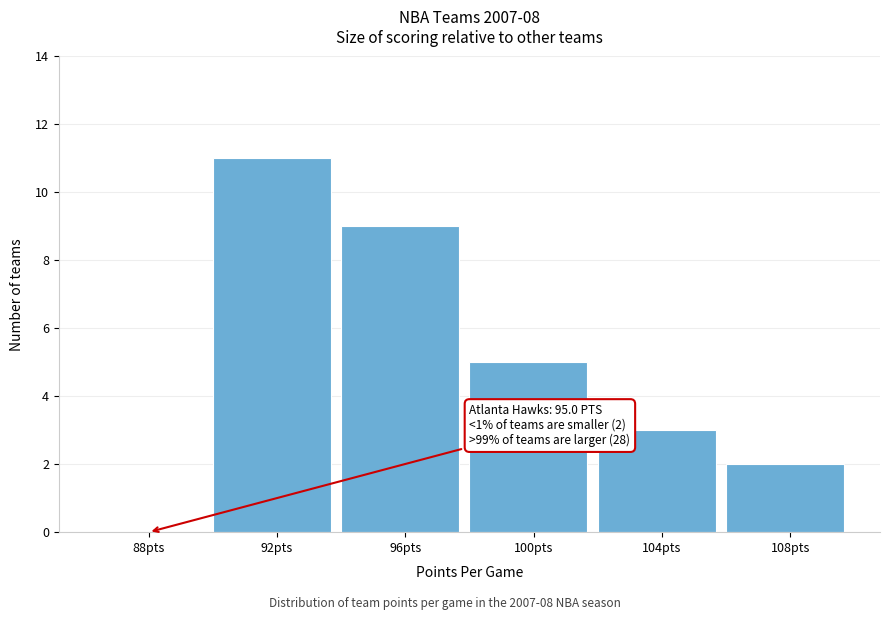

Reading right to left, transcribe all the data shown in this chart.

108pts=2	104pts=3	100pts=5	96pts=9	92pts=11	88pts=0